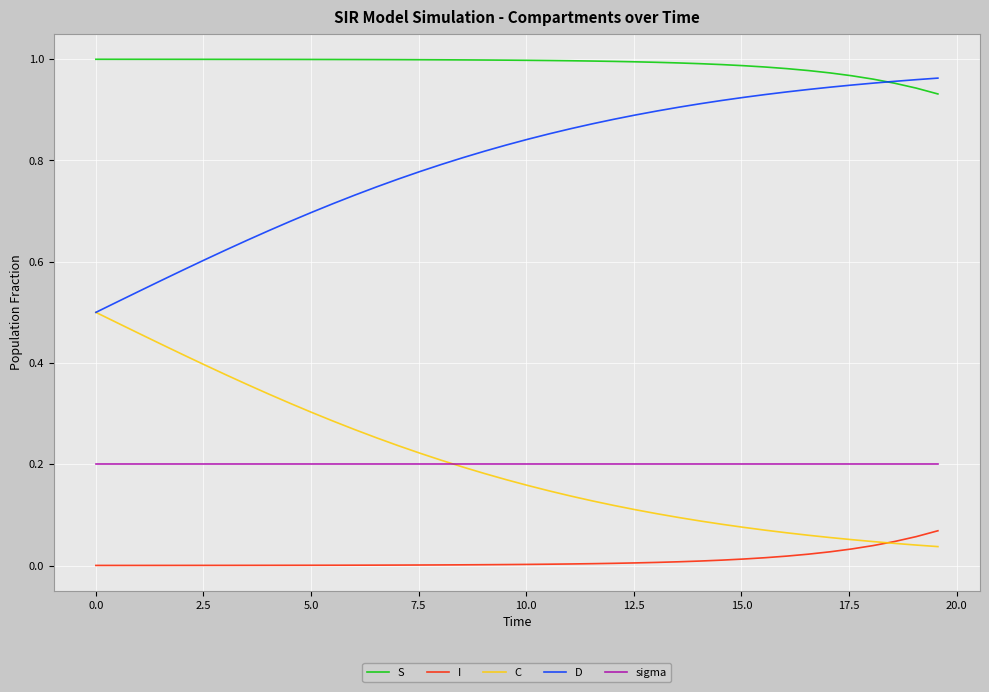

True or false: I and D cross at least once.

False